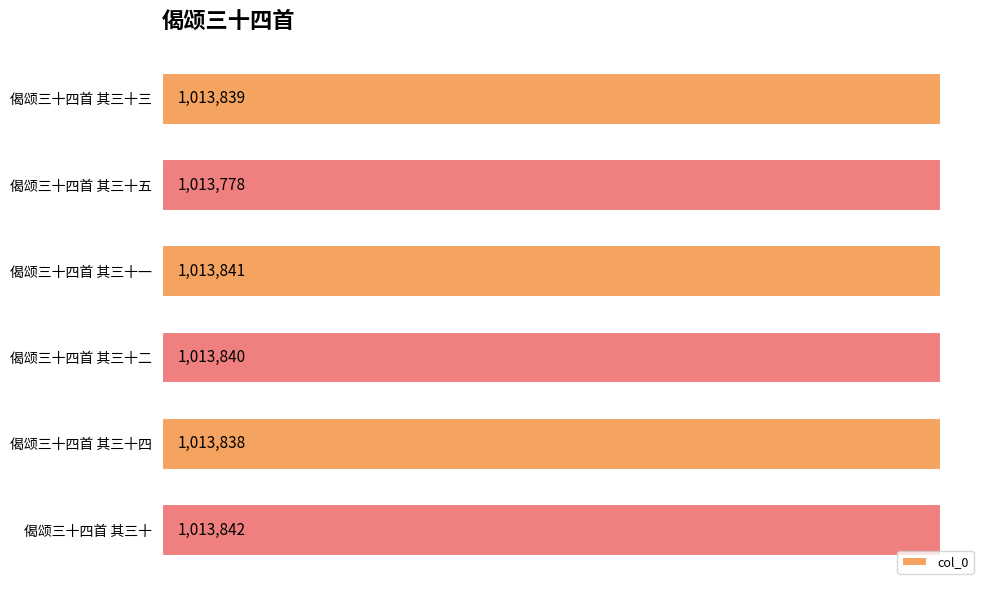

Which has a higher value, 偈颂三十四首 其三十四 or 偈颂三十四首 其三十?

偈颂三十四首 其三十